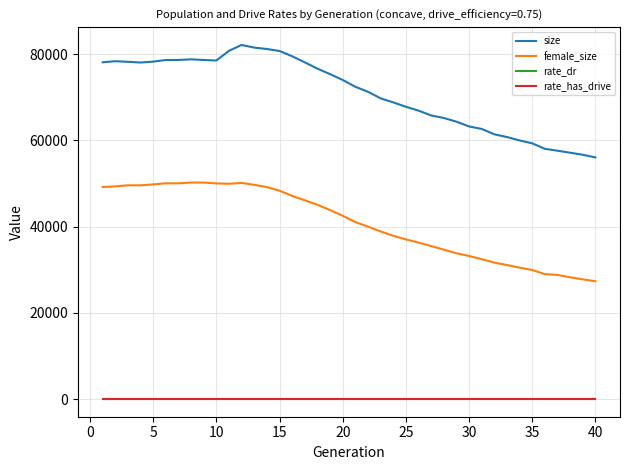

True or false: size and rate_has_drive cross at least once.

False